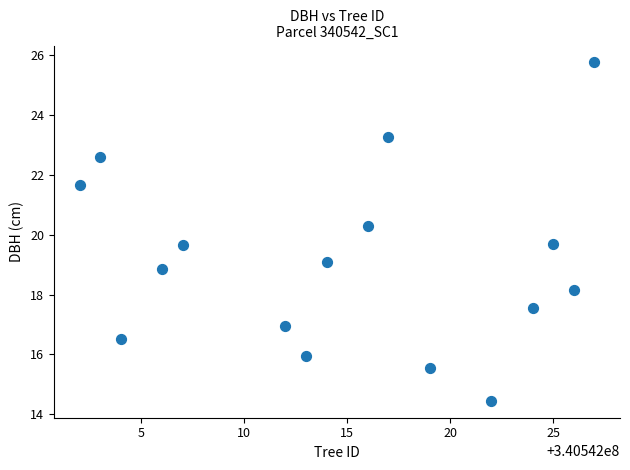

What is the range of Y values (max minus min)?

11.3